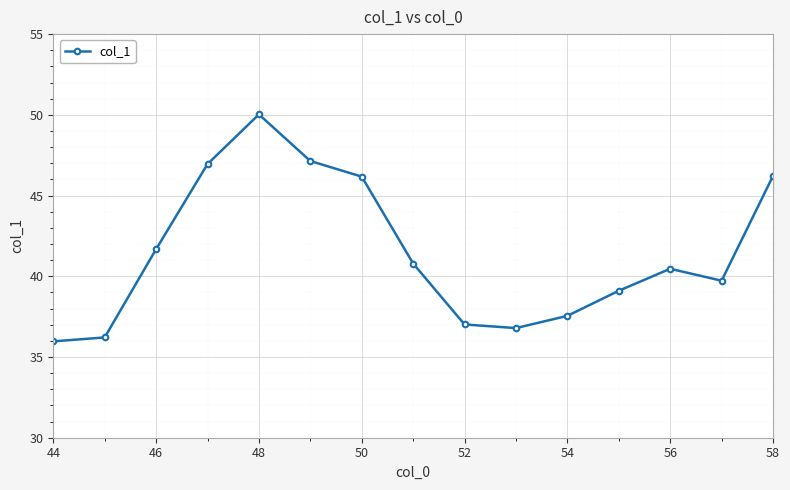

What is the value of the 12th point from the left?

39.1